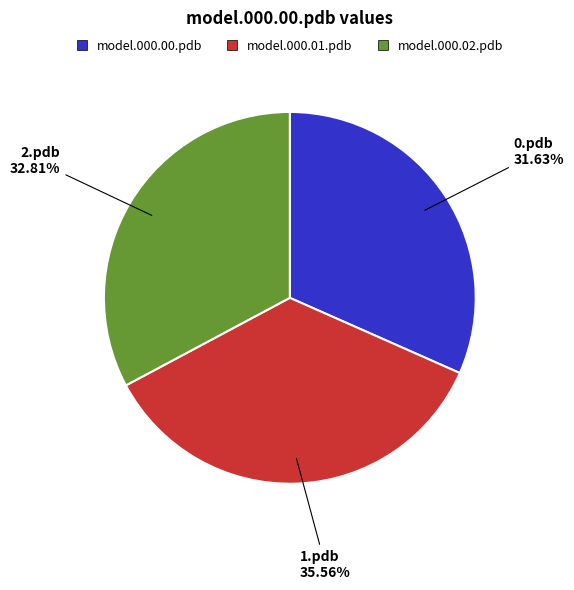

Is there a majority slice in this chart?

No